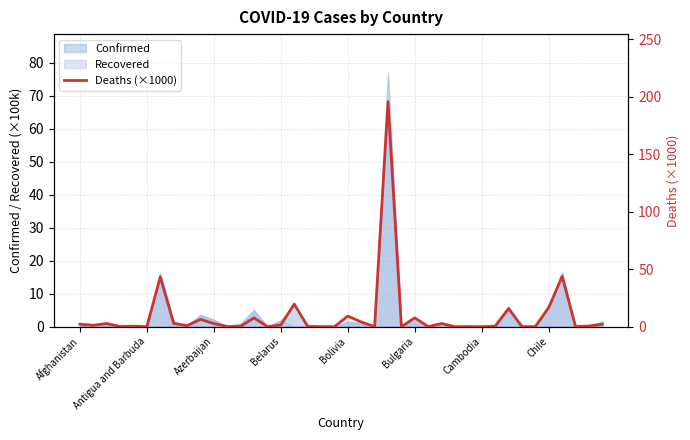

What is the change in value from 18 to 39?

+2.1